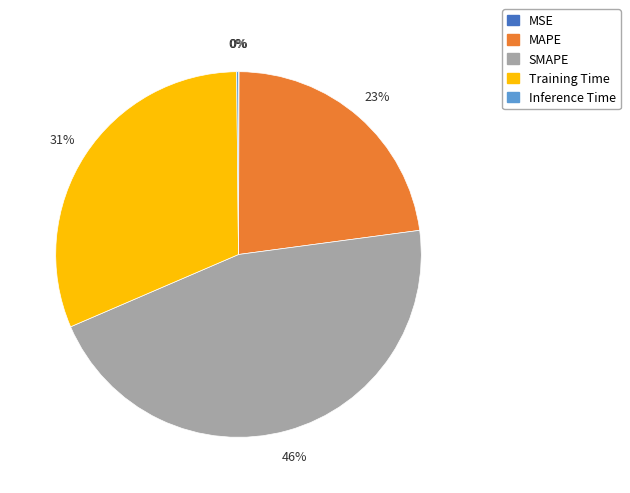

The Training Time slice represents 18% of the pie. True or false?

False